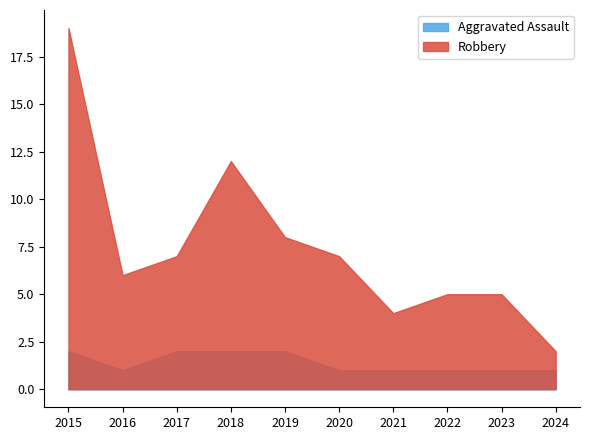

Reading left to right, what are all the values shown in this chart?

Aggravated Assault: 2	1	2	2	2	1	1	1	1	1
Robbery: 19	6	7	12	8	7	4	5	5	2